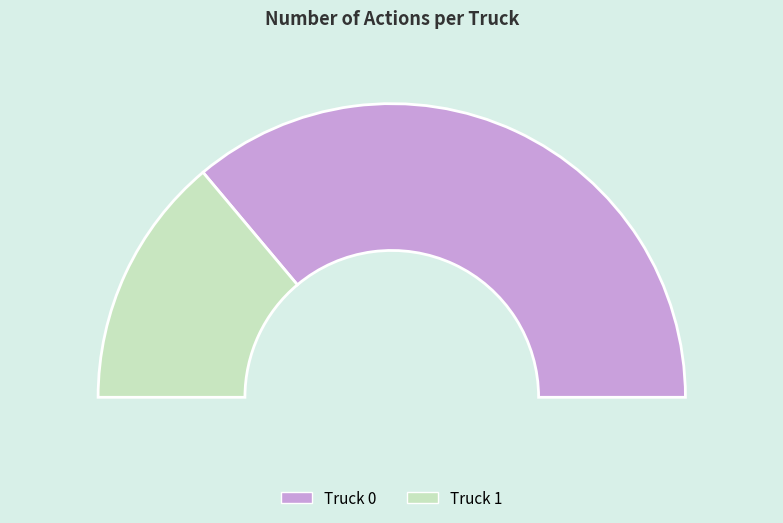

To the nearest percent, what is the difference between the largest and smallest slice percentages?

44%